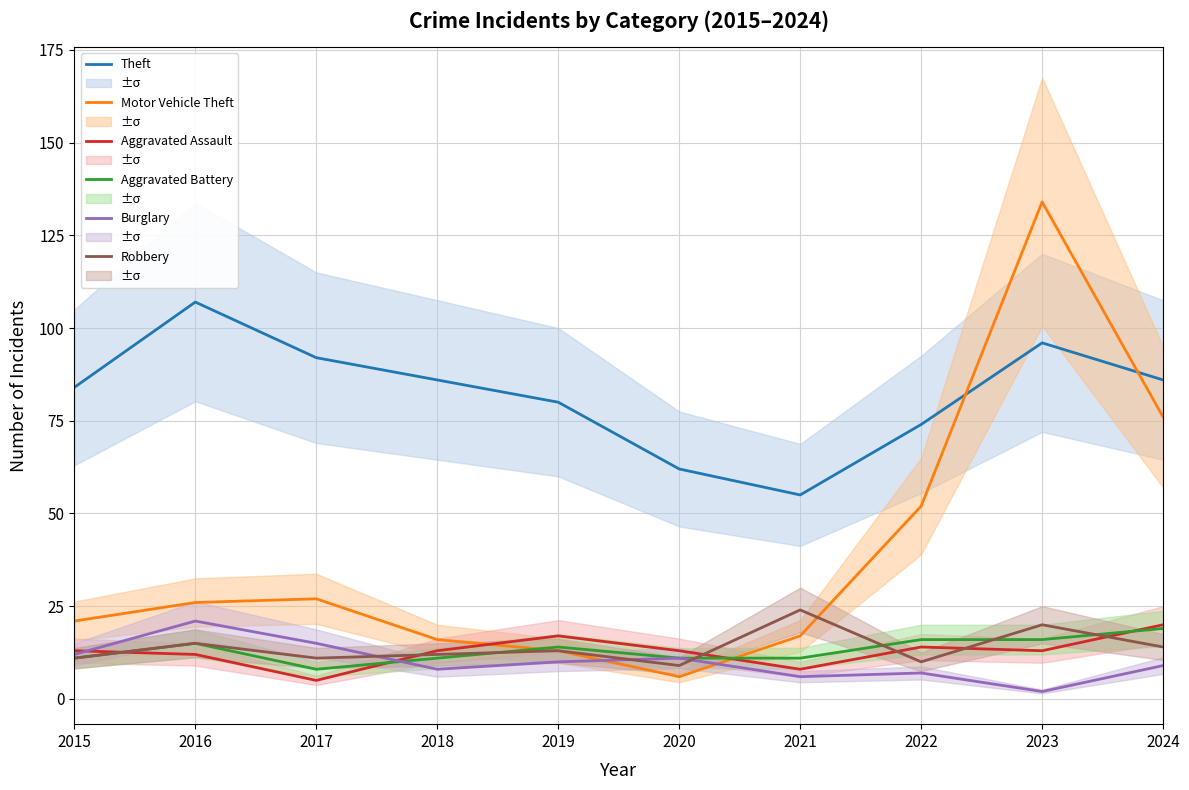

Which series changed the most between 2016 and 2018?

Theft